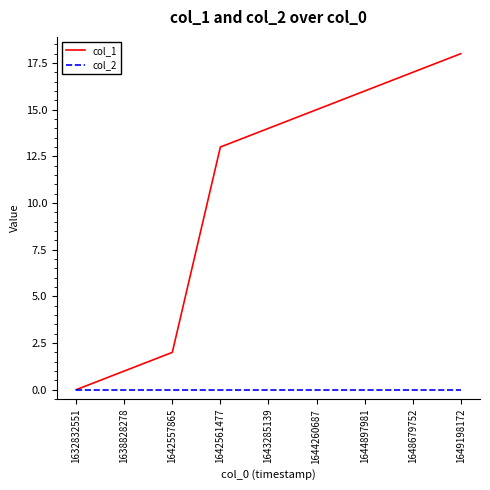

Reading right to left, extract all data points from this chart.

col_1: 18	17	16	15	14	13	2	1	0
col_2: 0	0	0	0	0	0	0	0	0